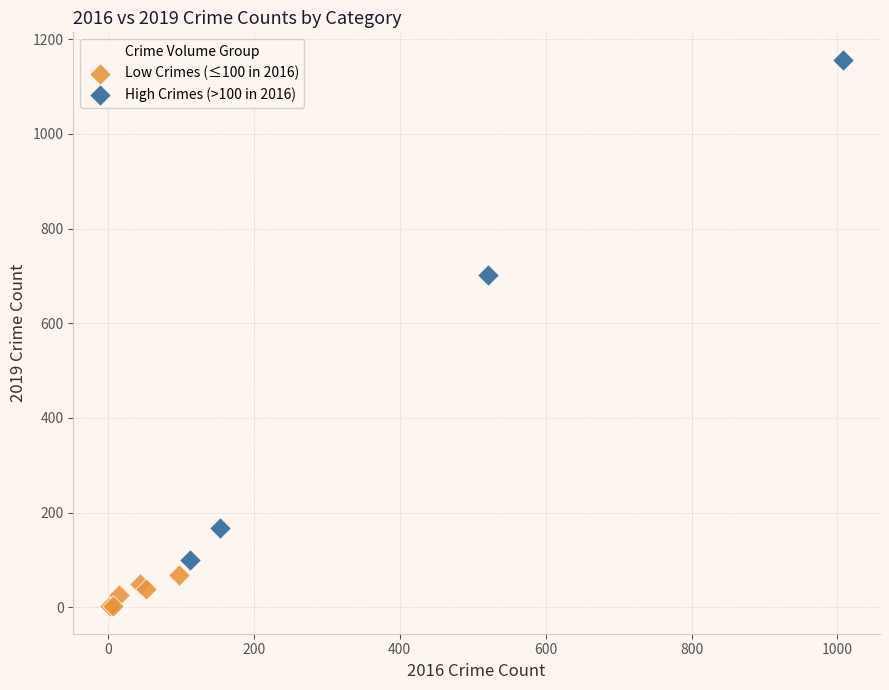

Which series reaches the maximum Y coordinate?

High Crimes (>100 in 2016)